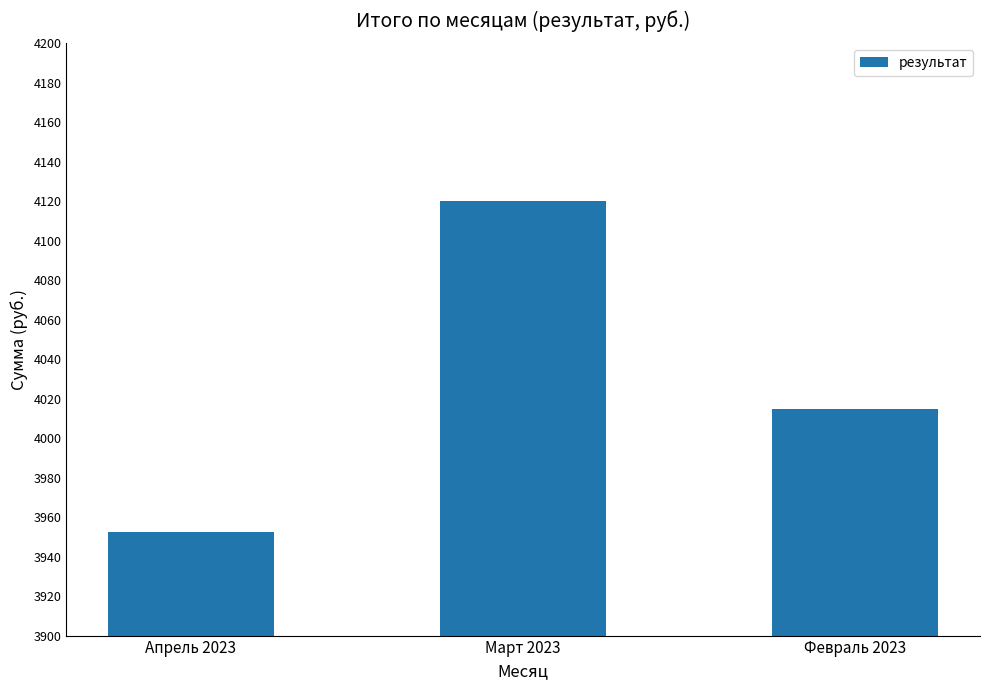

Is it true that the value at Февраль 2023 is 5691.3?

False